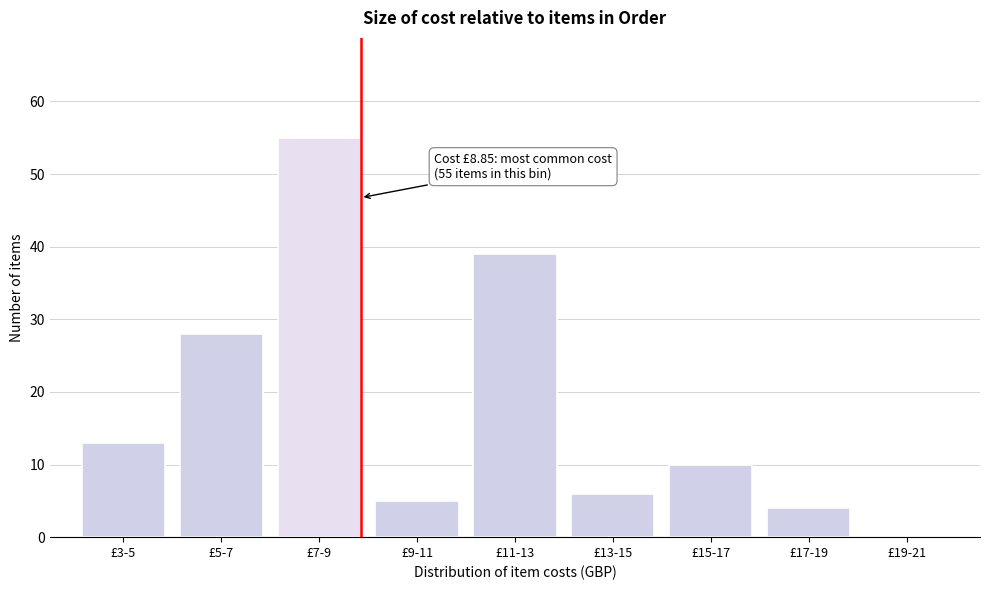

Reading left to right, extract all data points from this chart.

£3-5=13	£5-7=28	£7-9=55	£9-11=5	£11-13=39	£13-15=6	£15-17=10	£17-19=4	£19-21=0